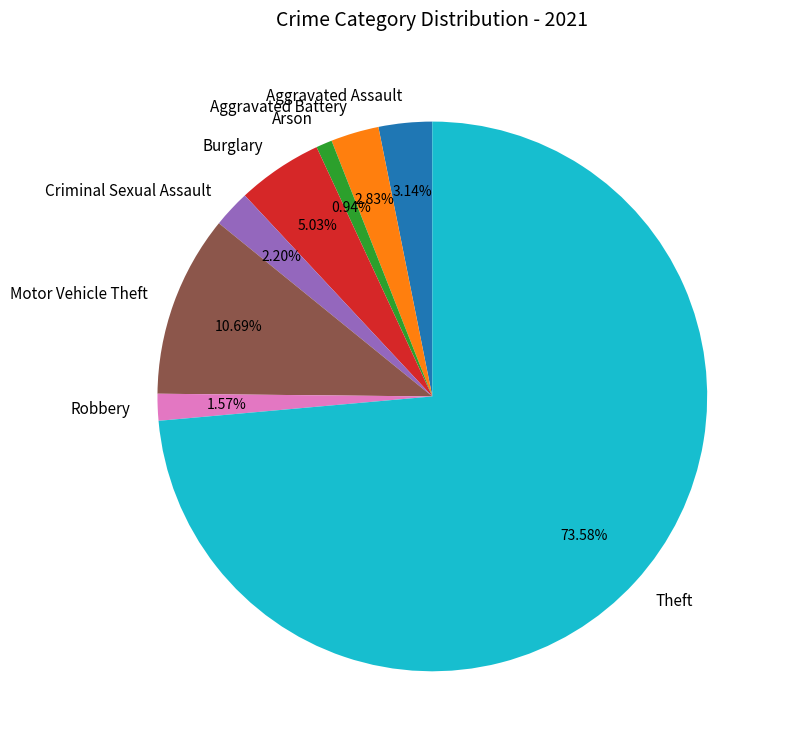

Which category has the biggest portion of the pie?

Theft